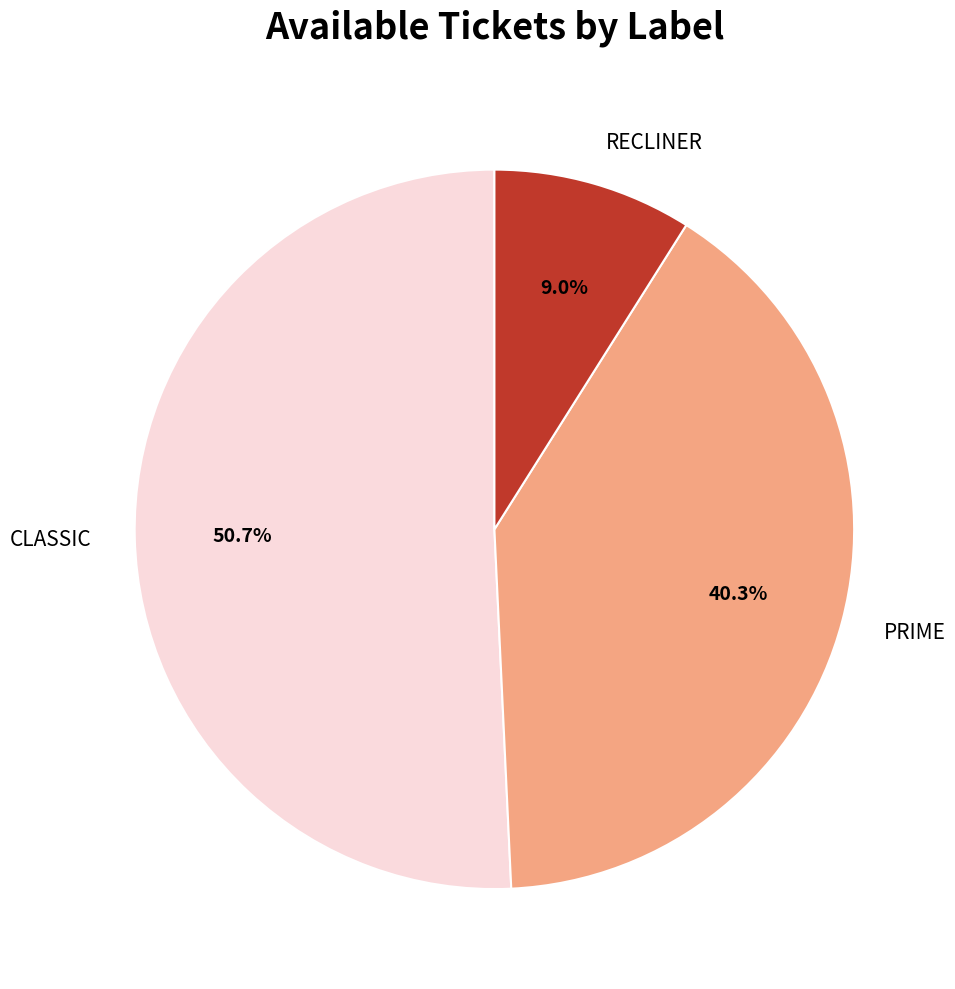

What percentage is the CLASSIC slice, to the nearest percent?

51%